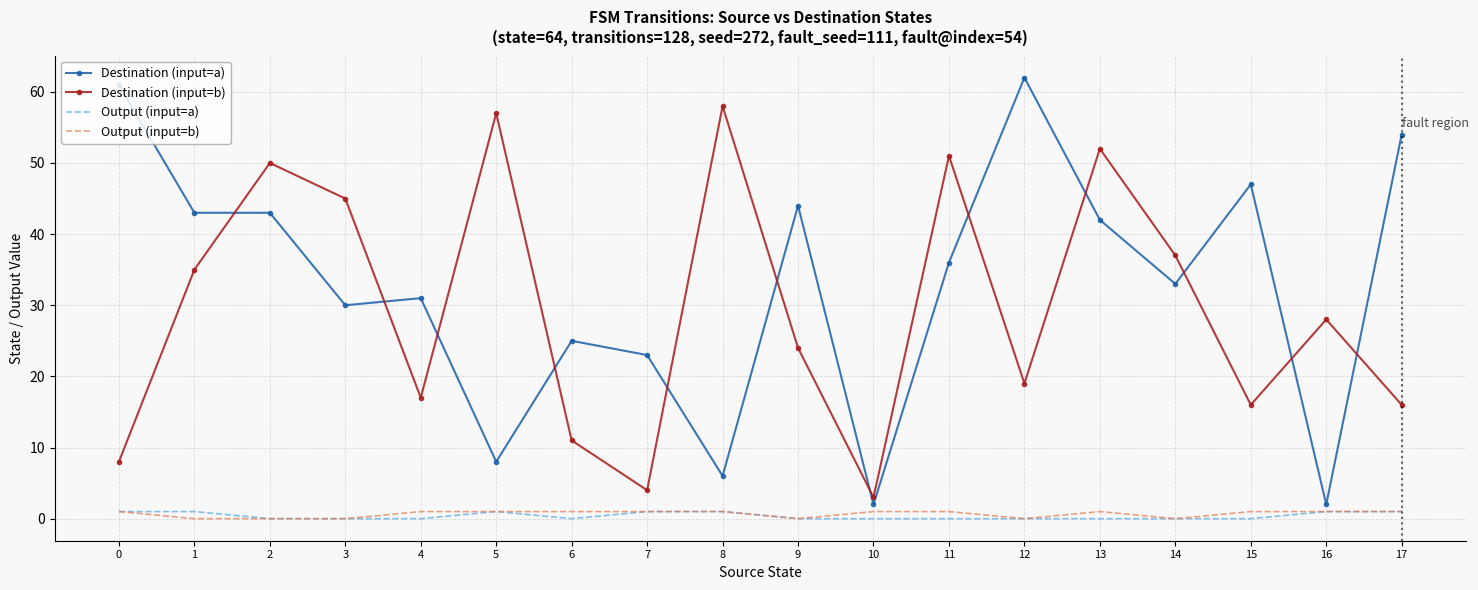

What is the maximum value shown in the chart?

62